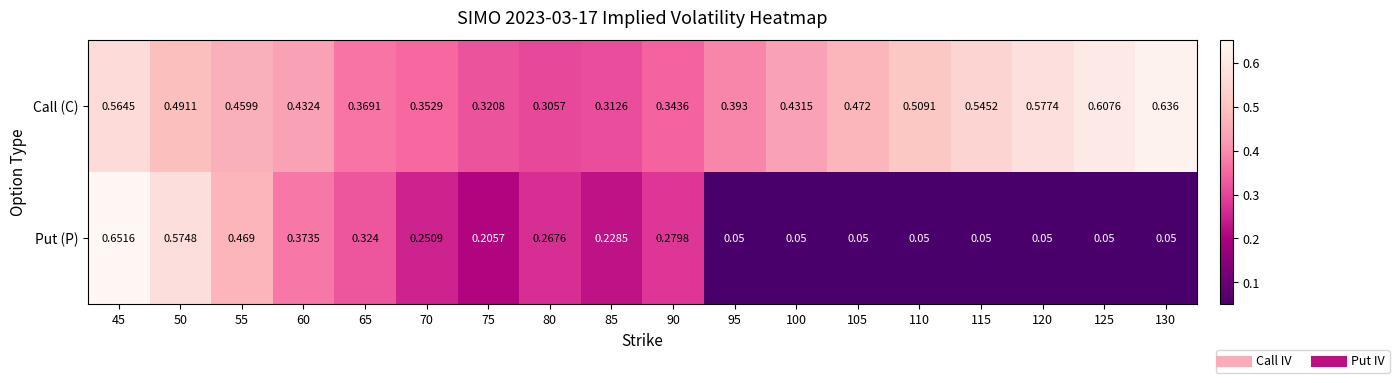

At how many categories does at least one series exceed 0?

18